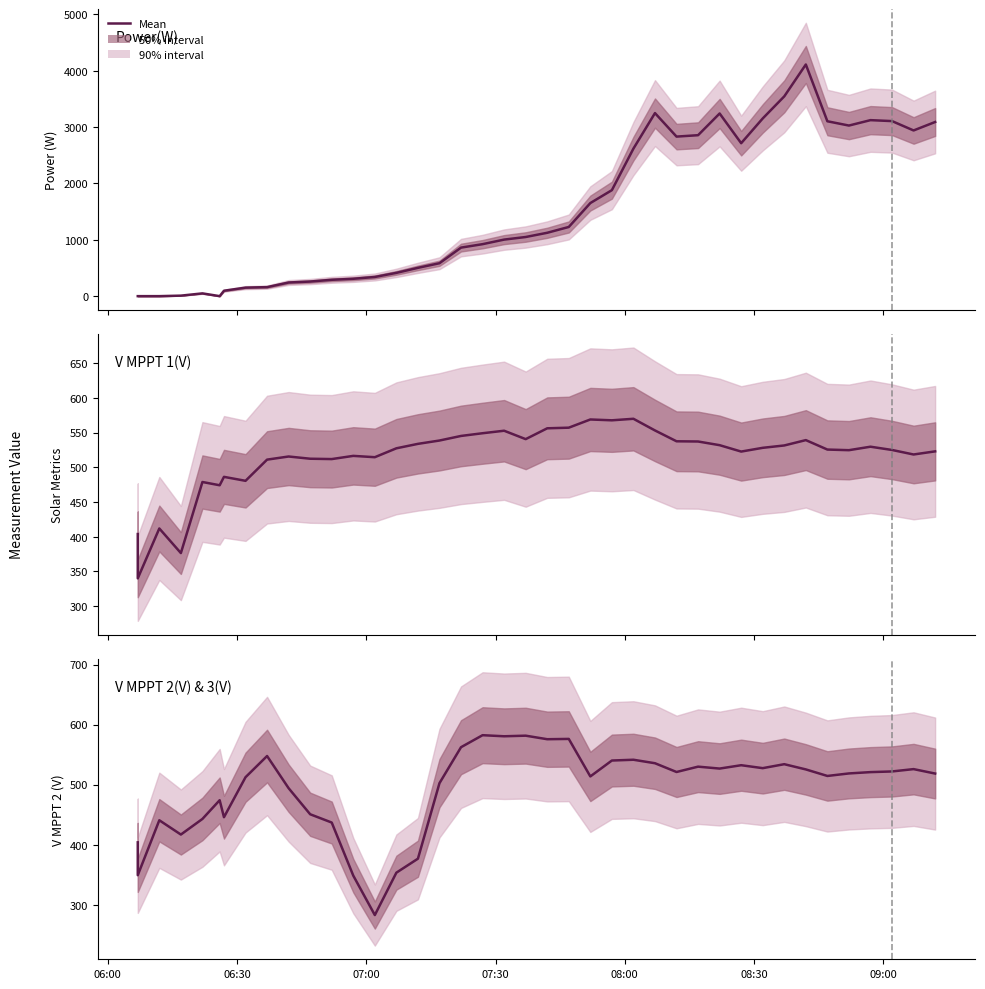

How many interior local peaks does the Power(W) series have?

5